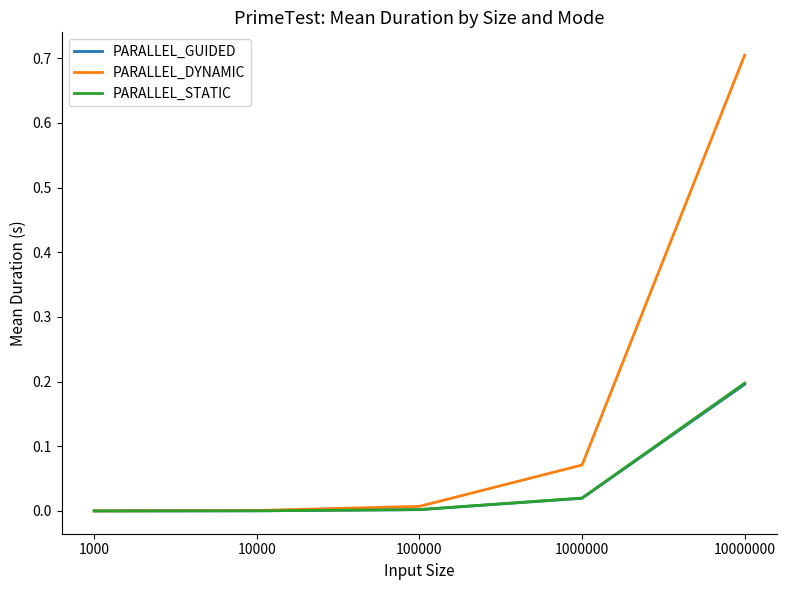

Which series has the largest range (max minus min)?

PARALLEL_DYNAMIC